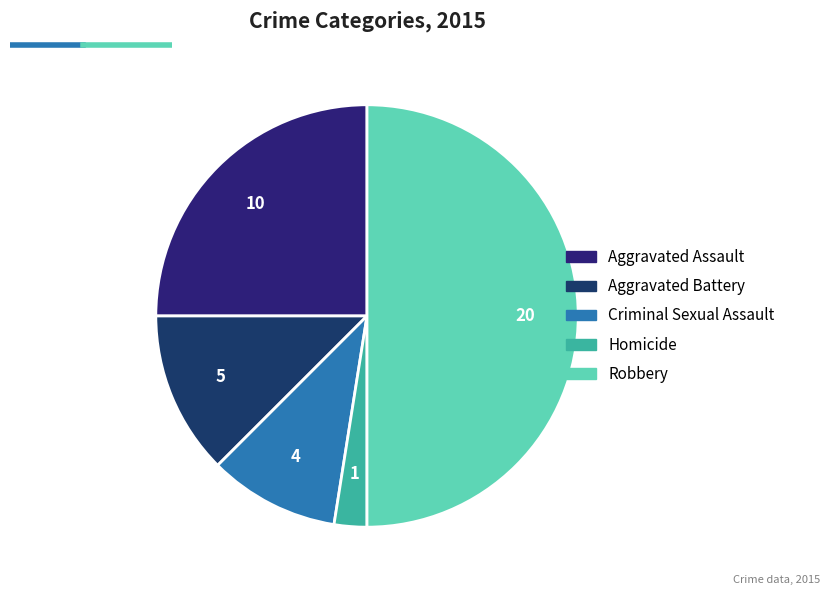

Is it true that Criminal Sexual Assault is 2% of the pie?

False